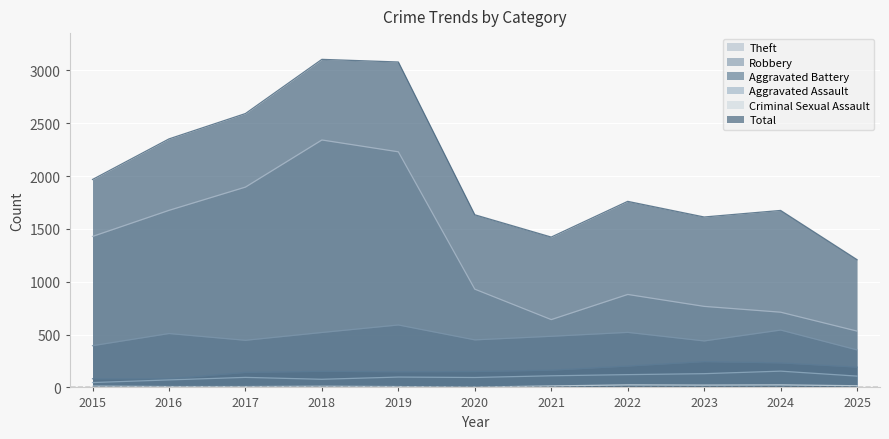

How many lines are shown in the chart?

6